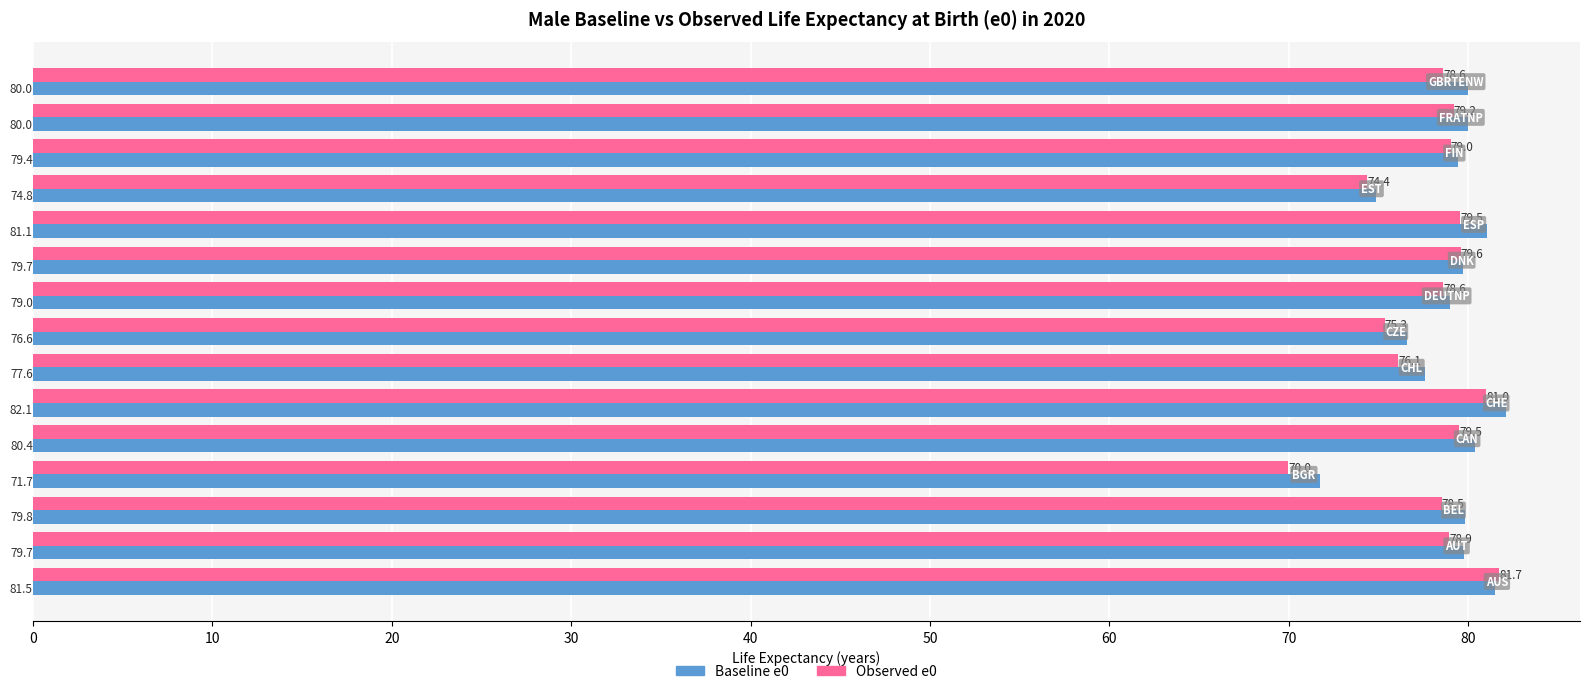

Which series has the largest range (max minus min)?

Observed e0